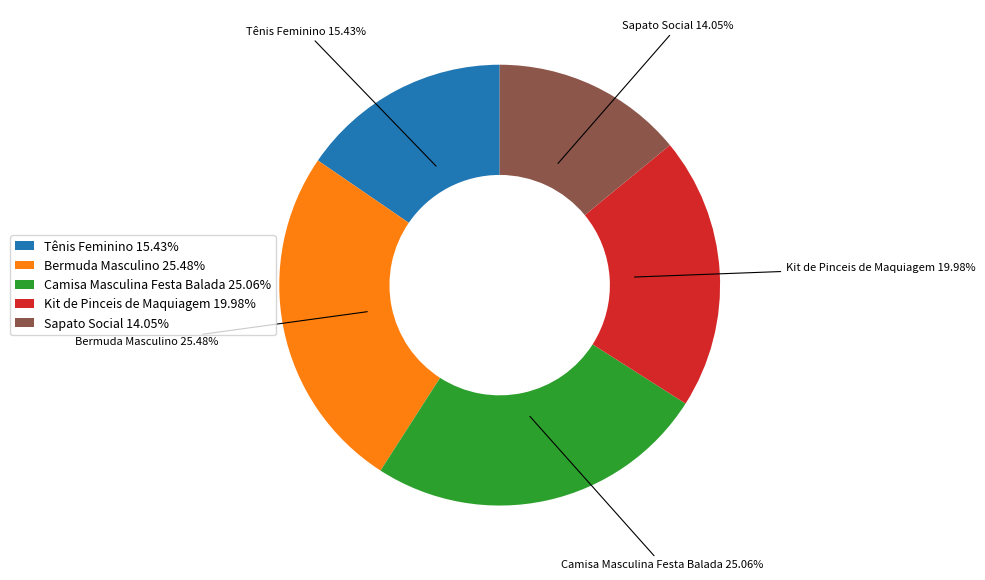

Combined, do Kit de Pinceis de Maquiagem and Sapato Social account for over 50%?

No